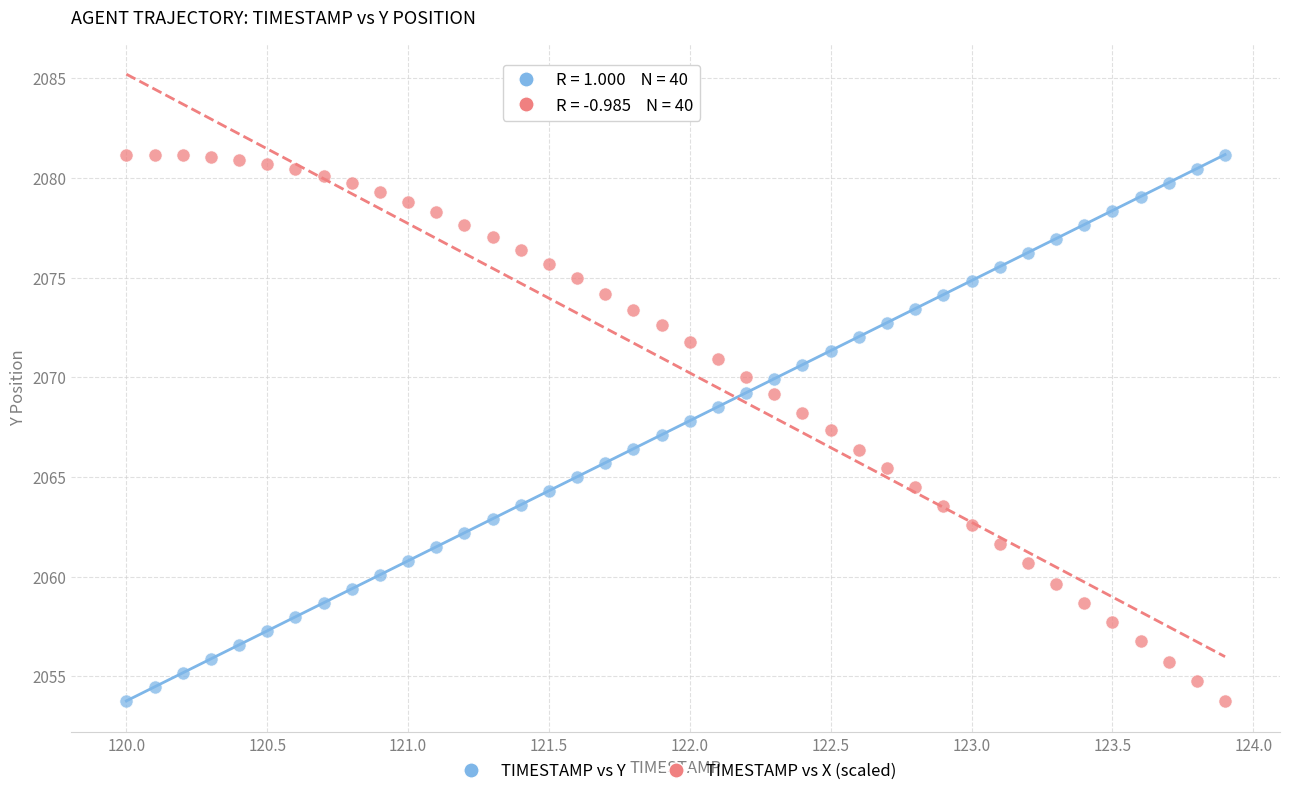

What is the X range (max minus min) for the scatter plot?

3.9